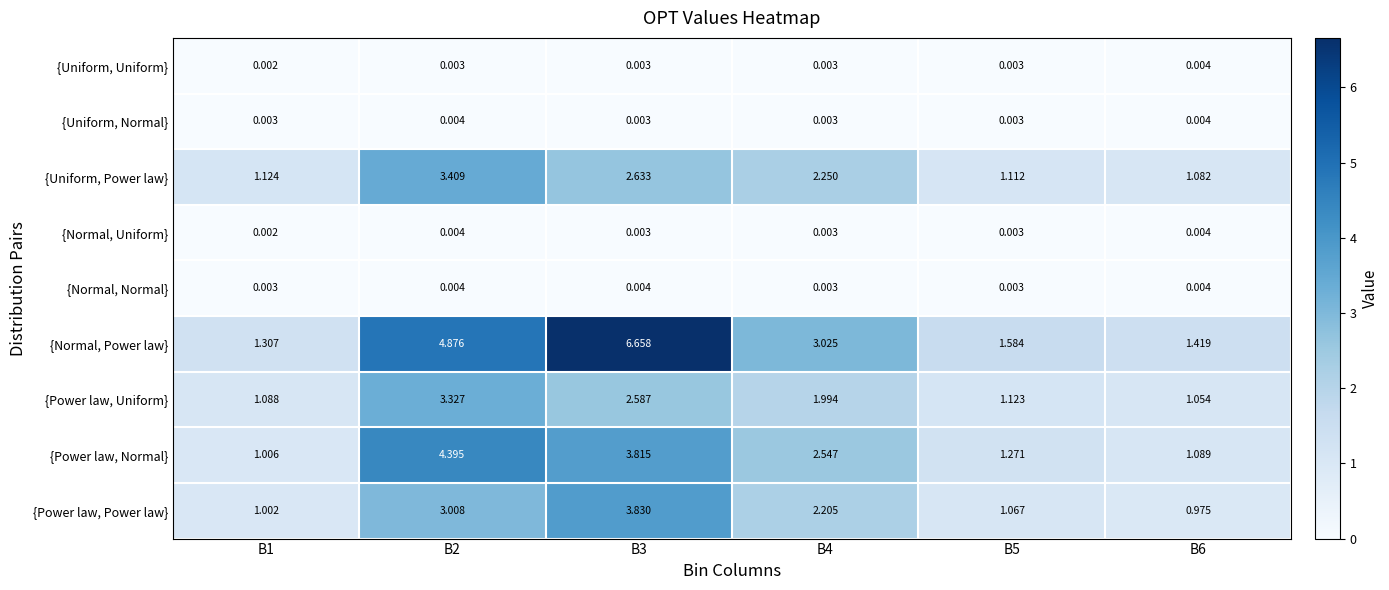

Which series has the largest total across all categories?

{Normal, Power law}